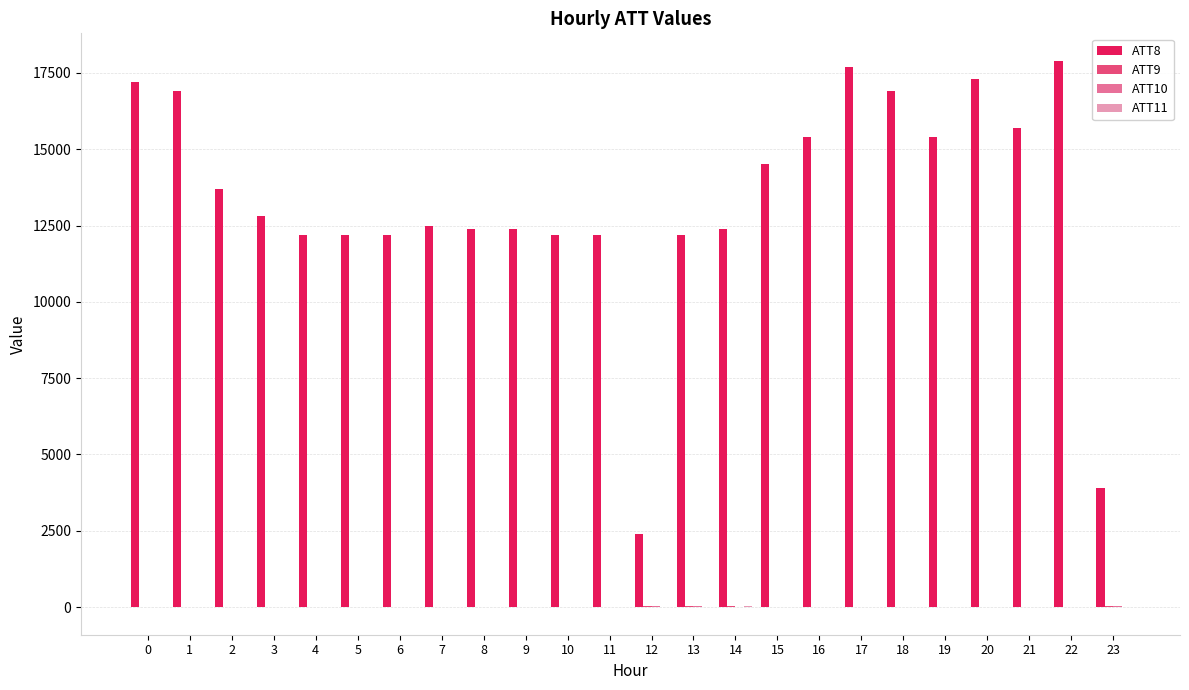

Is it true that ATT8 equals 2864.6 at 7?

False